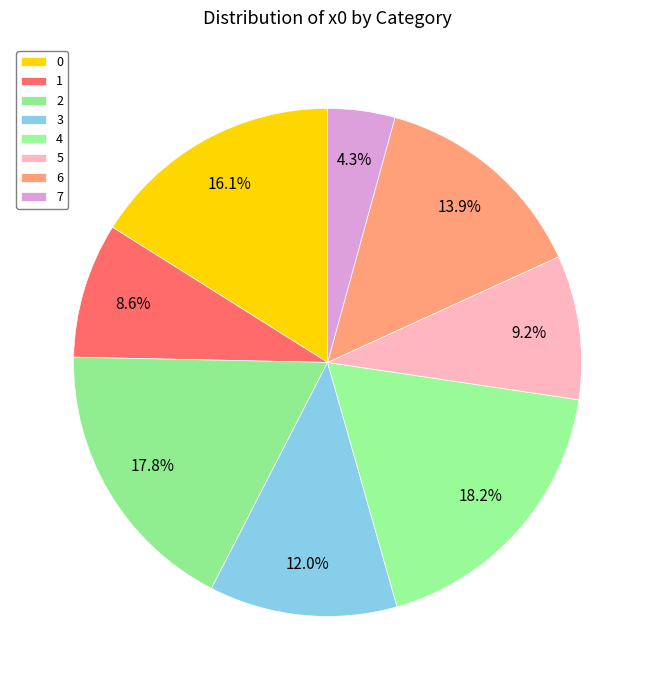

To the nearest percent, what percentage of the pie is 5?

9%